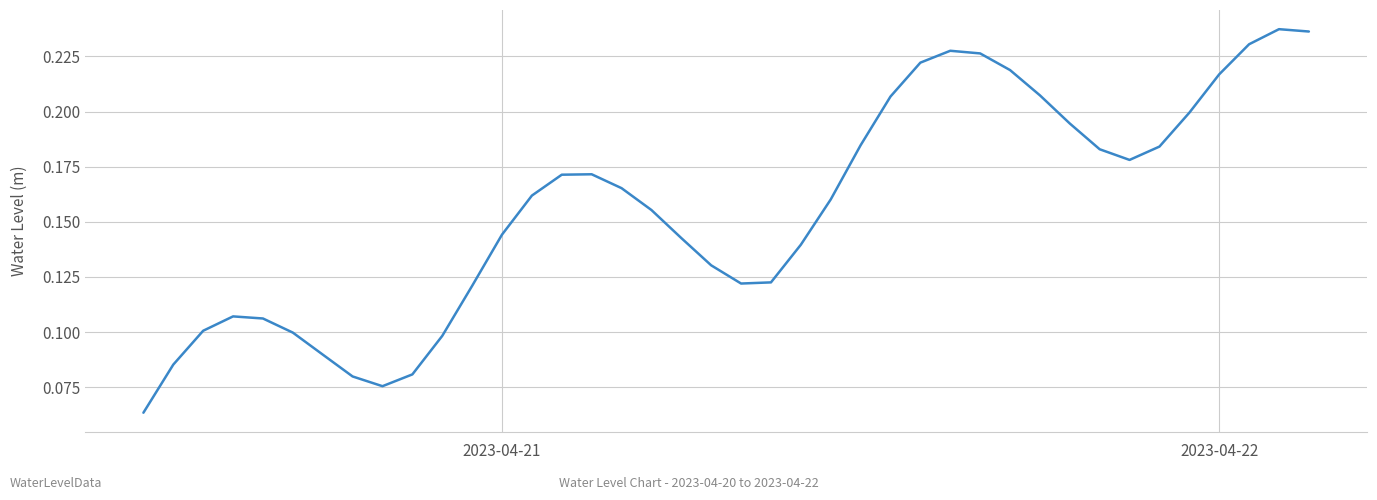

What is the maximum value shown in the chart?

0.2